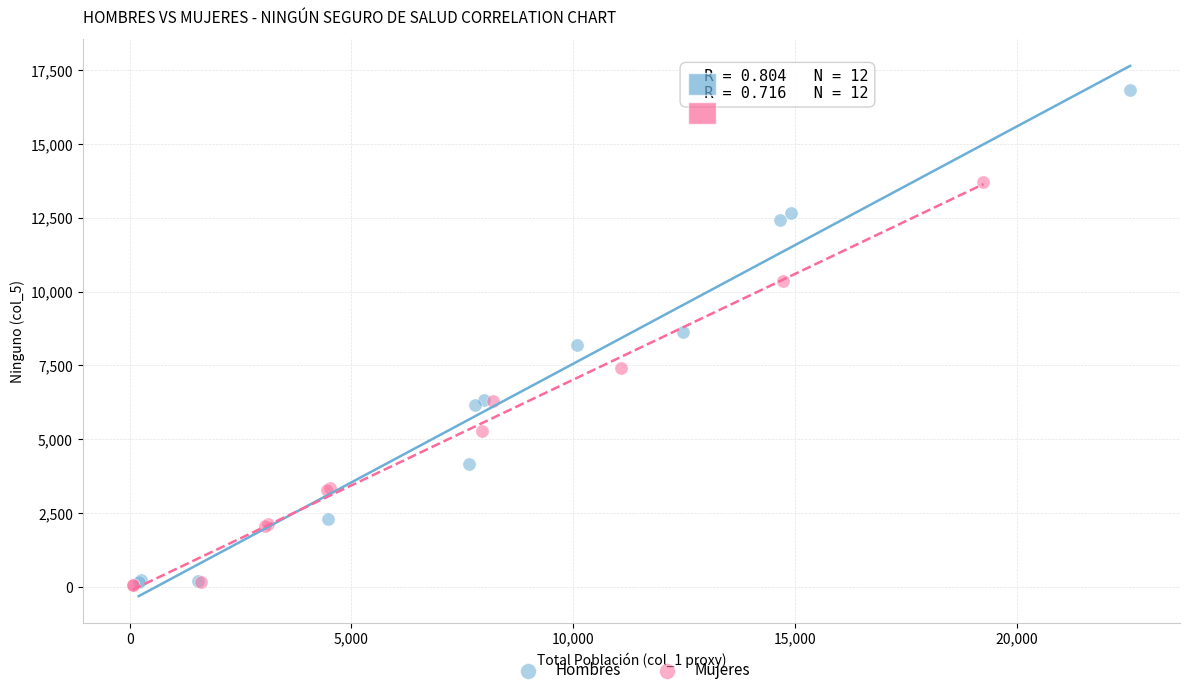

Which series has the widest spread of Y values?

Hombres